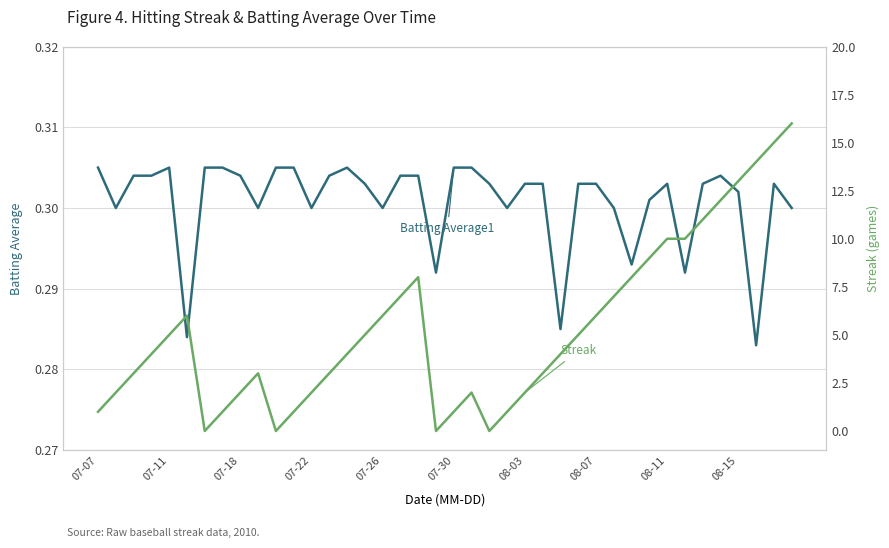

What are all the series names shown in the legend?

Batting Average1, Streak